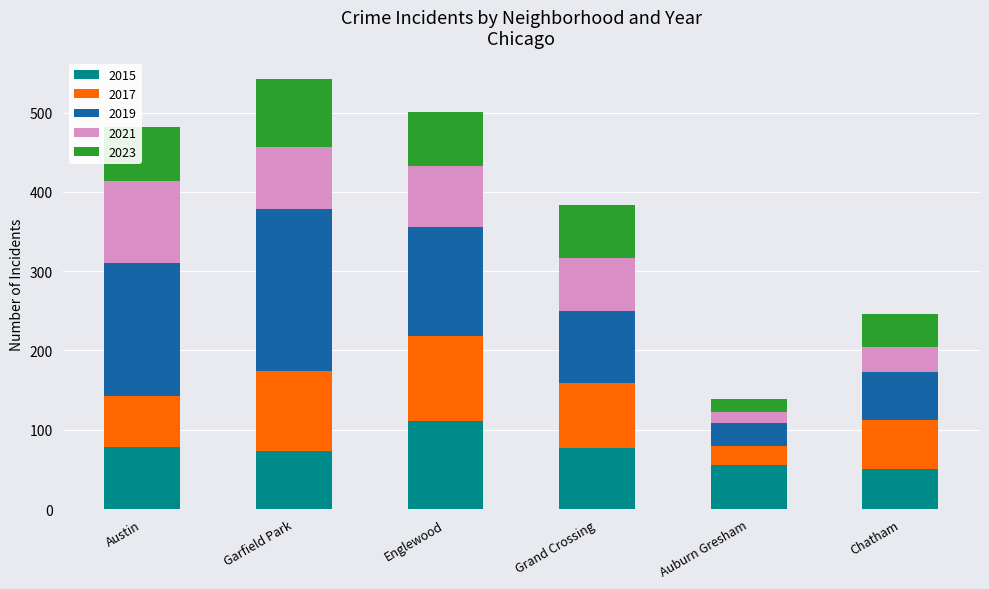

What is the total value across all series at Englewood?

501